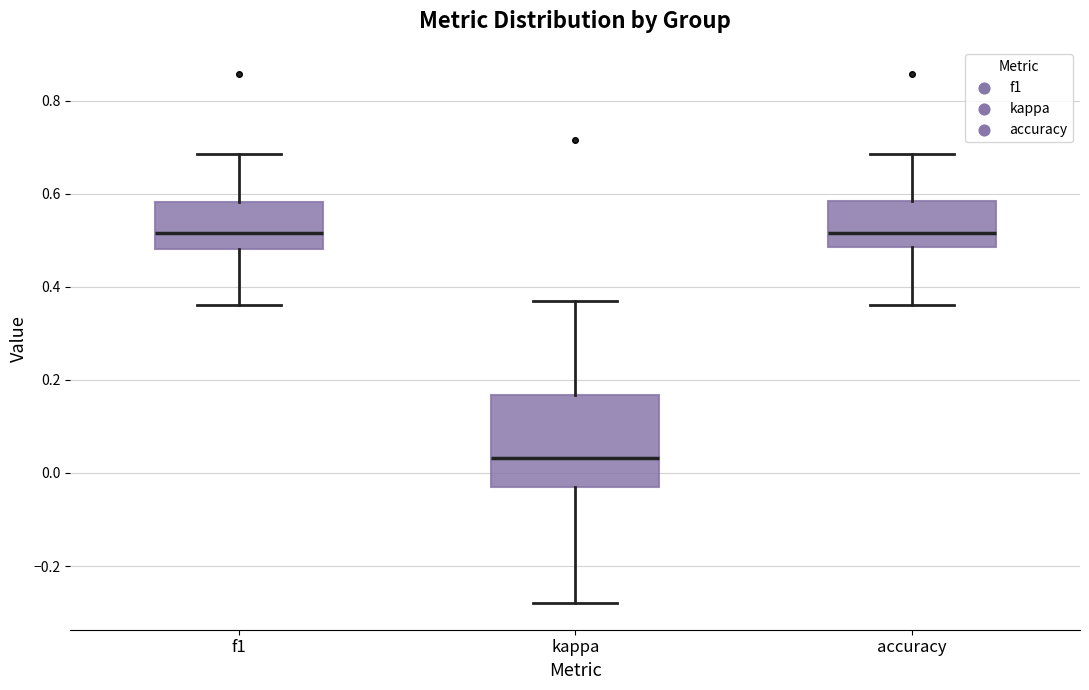

Reading left to right, transcribe this box plot: for each box, give where its median line is, the range the box spans, and where its two whiskers end, as read against the y-axis. The values are not printed on the chart, so give them approximately, as read against the axis.

f1: median 0.52, box 0.48 to 0.58, whiskers 0.36 to 0.68
kappa: median 0.04, box -0.04 to 0.16, whiskers -0.28 to 0.36
accuracy: median 0.52, box 0.48 to 0.58, whiskers 0.36 to 0.68